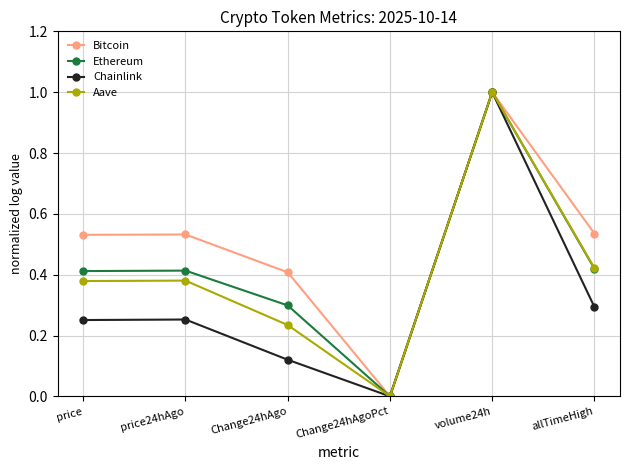

Which category has the highest value in the Bitcoin series?

volume24h